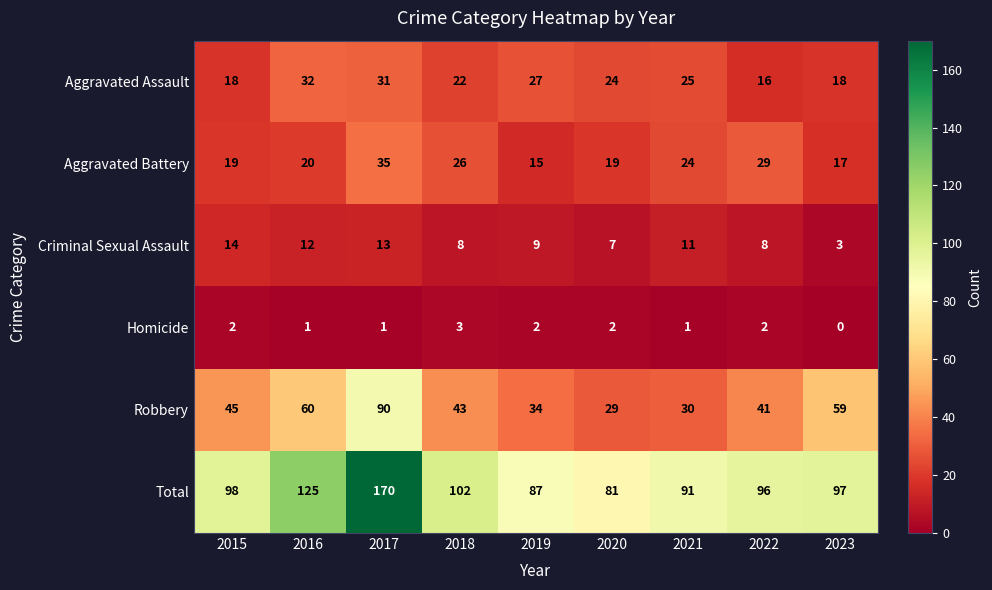

What is the difference between the highest and lowest values at 2021?

90